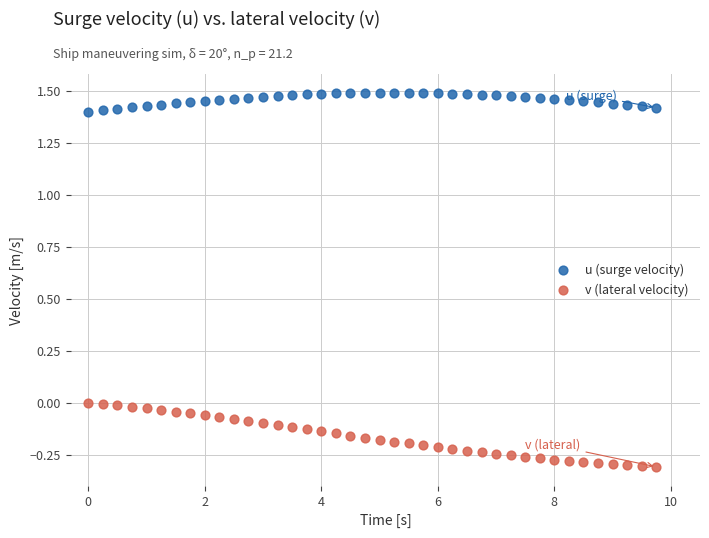

Which series has the largest Y range (max minus min)?

v (lateral velocity)